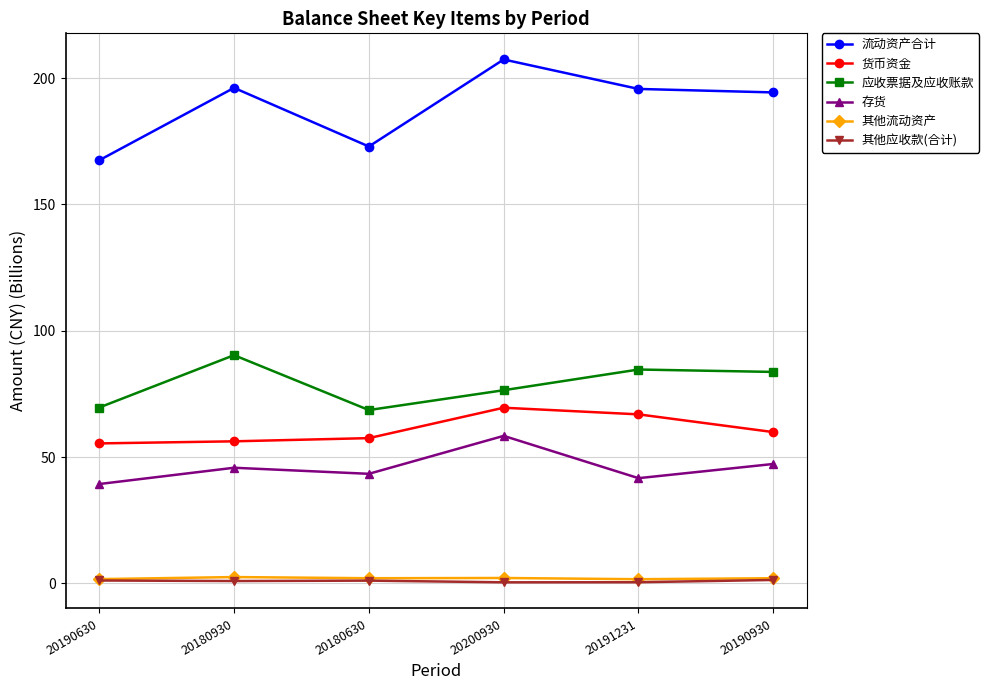

What is the difference between the second highest and minimum values in the 存货 series?

7.9